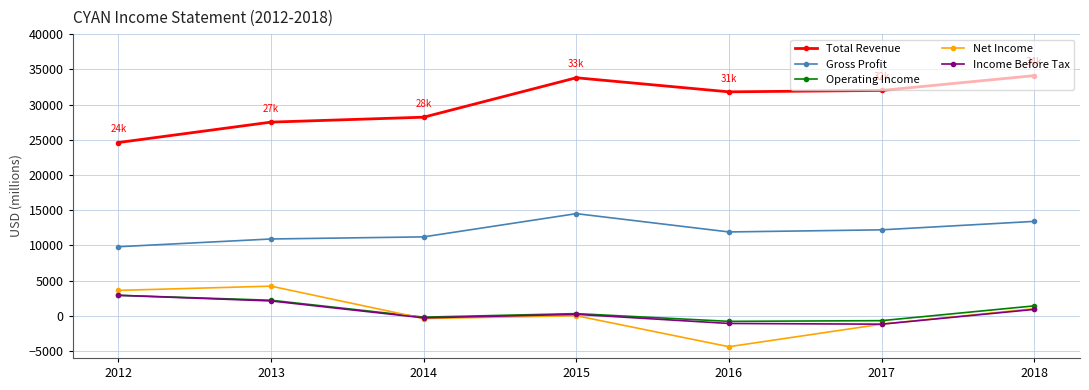

What is the highest value of the Operating Income series?

2900